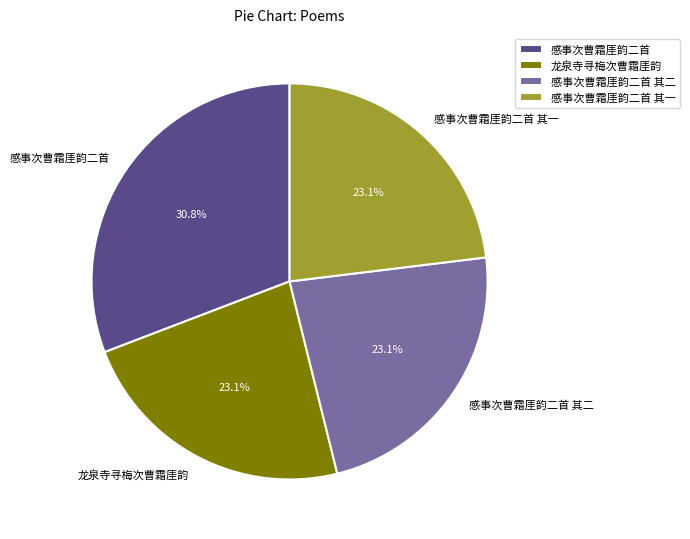

Which slice is the largest?

感事次曹霜厓韵二首